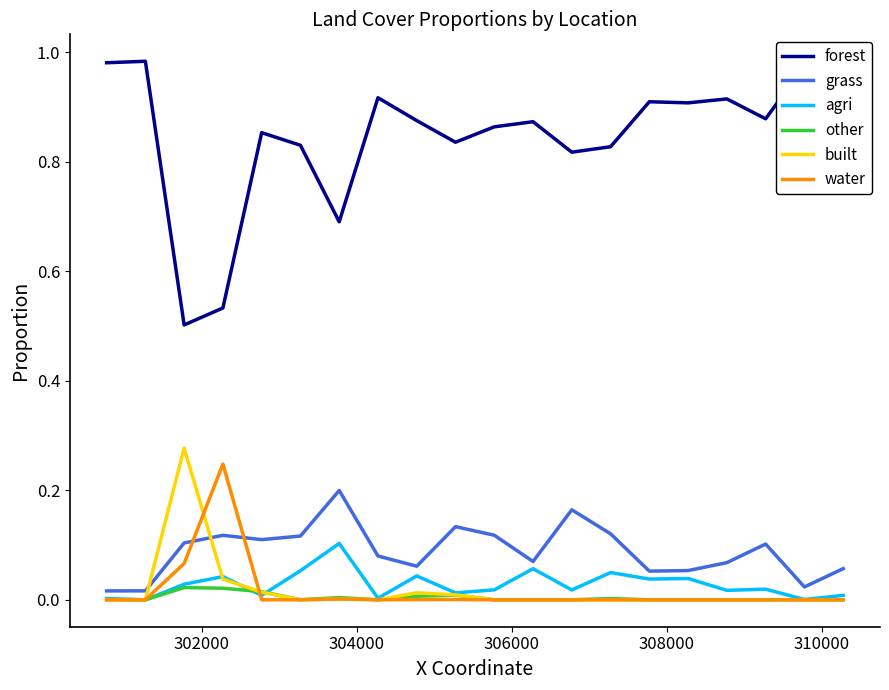

List the series in order of their peak value, highest first.

forest, built, water, grass, agri, other